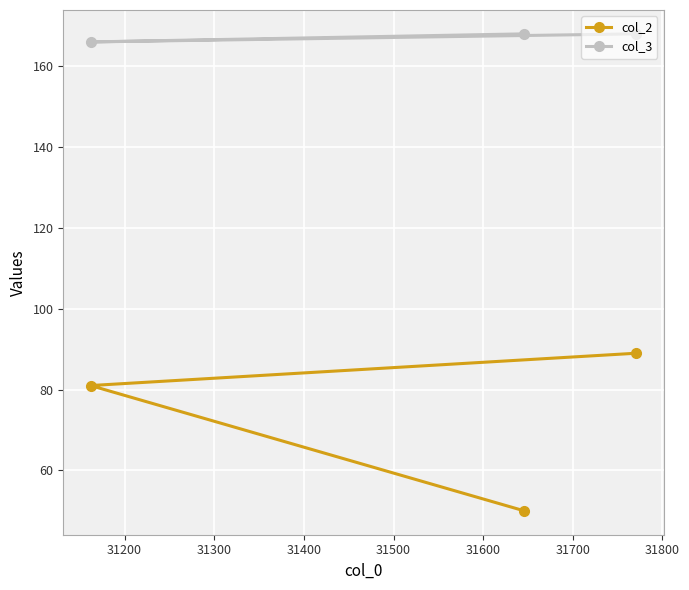

How many lines are shown in the chart?

2